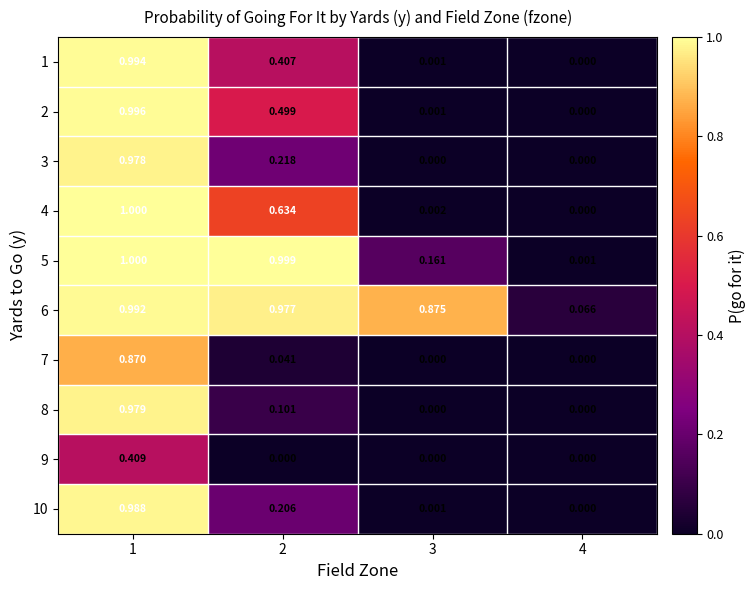

Which series has the largest total across all categories?

6